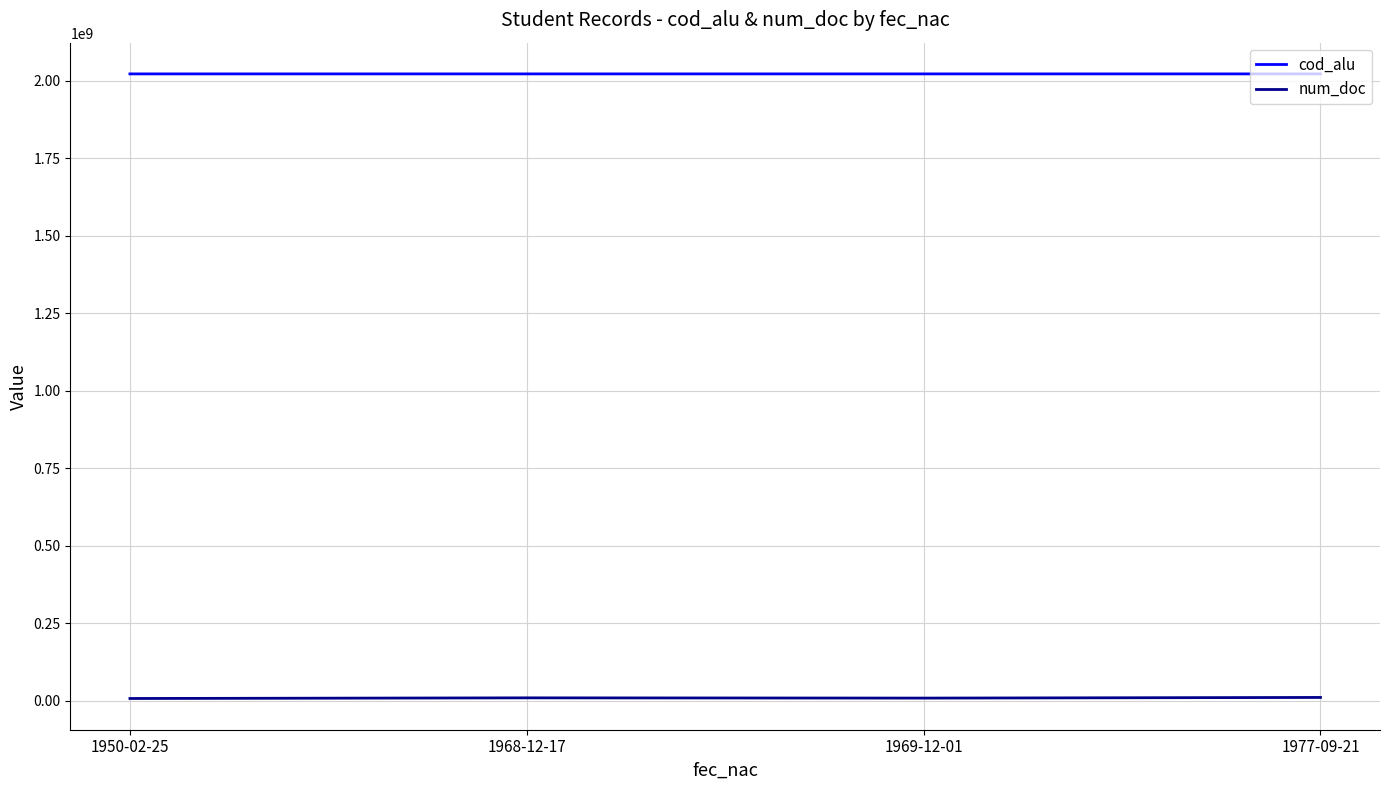

What is the average value of the num_doc series?

9094381